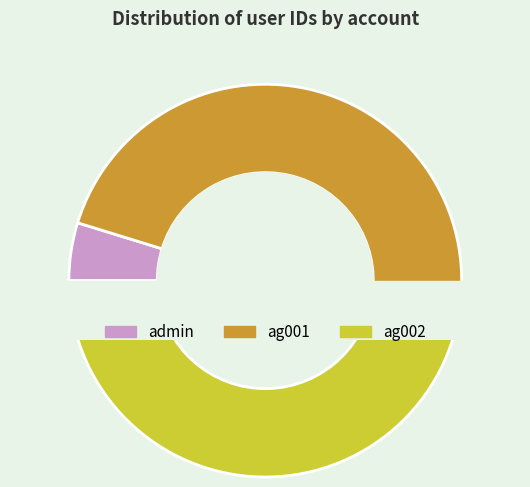

Count the number of slices in the pie.

3